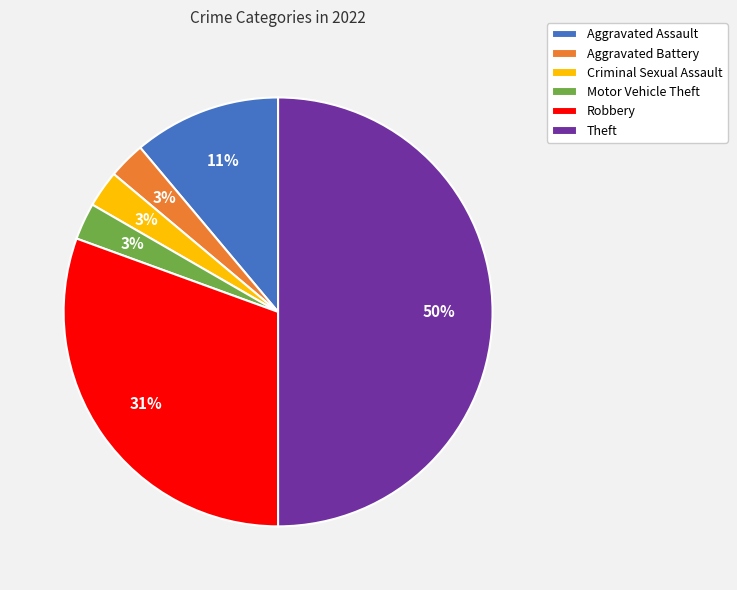

To the nearest percent, what is the average slice percentage?

17%